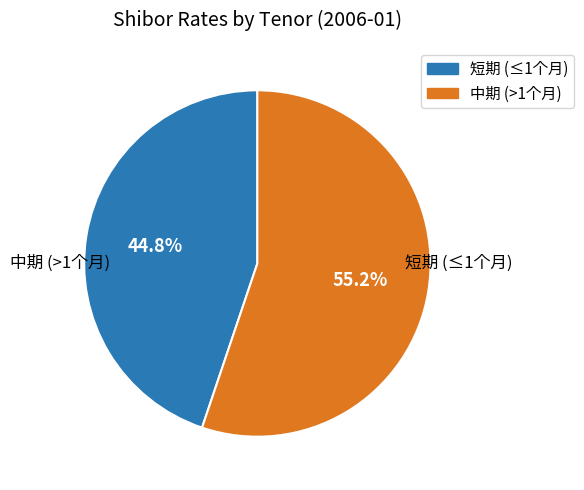

Does any single category account for the majority?

Yes